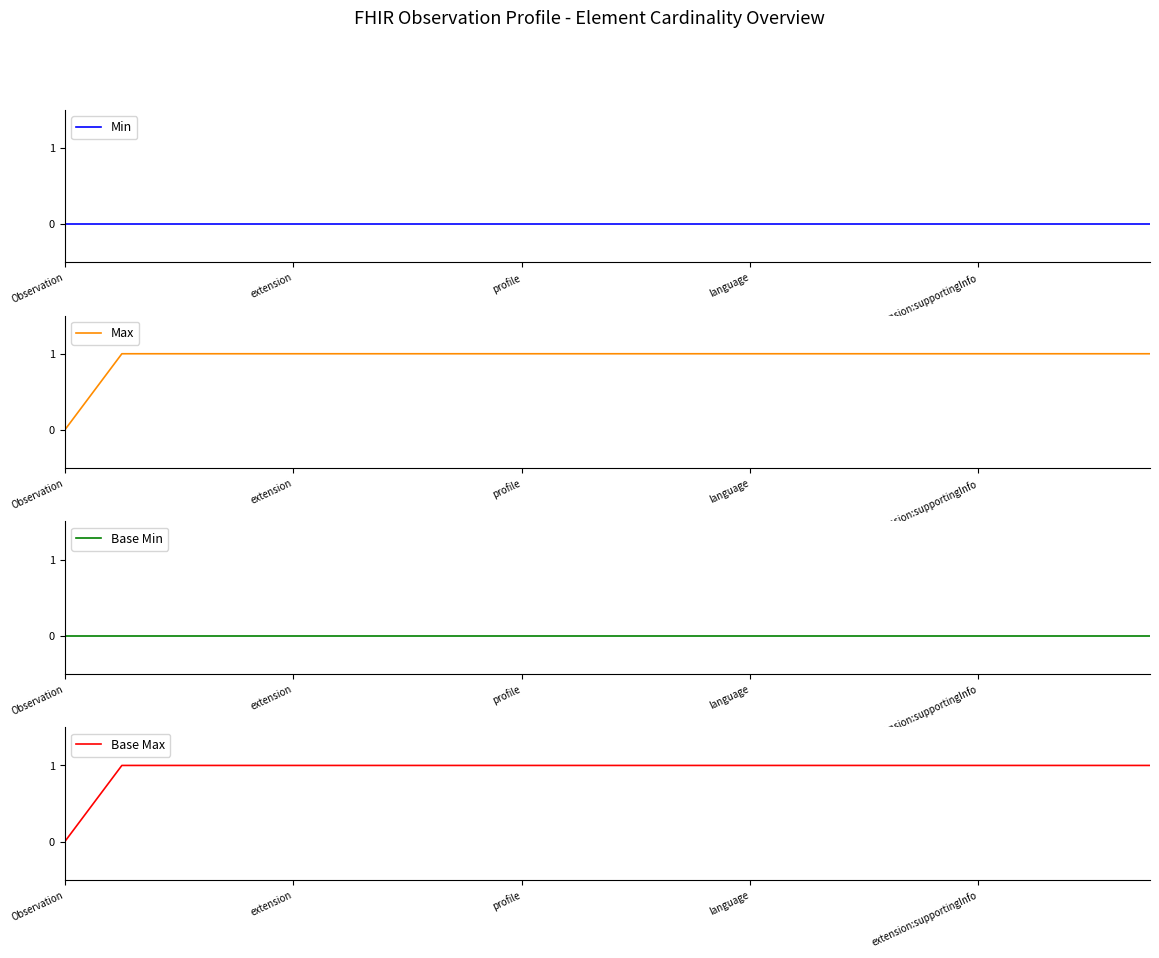

True or false: Max has more than 1 interior local peaks.

False